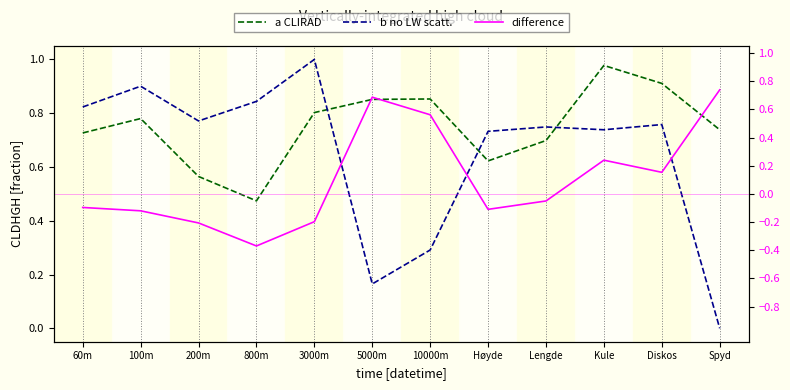

What position from the right is 60m?

12